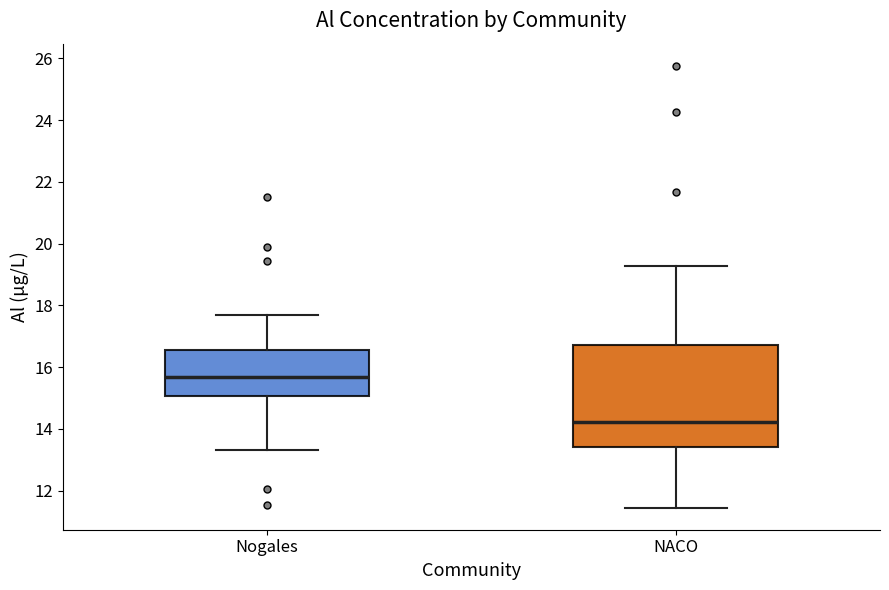

Which box is the tallest, from its lower edge to its upper edge?

NACO